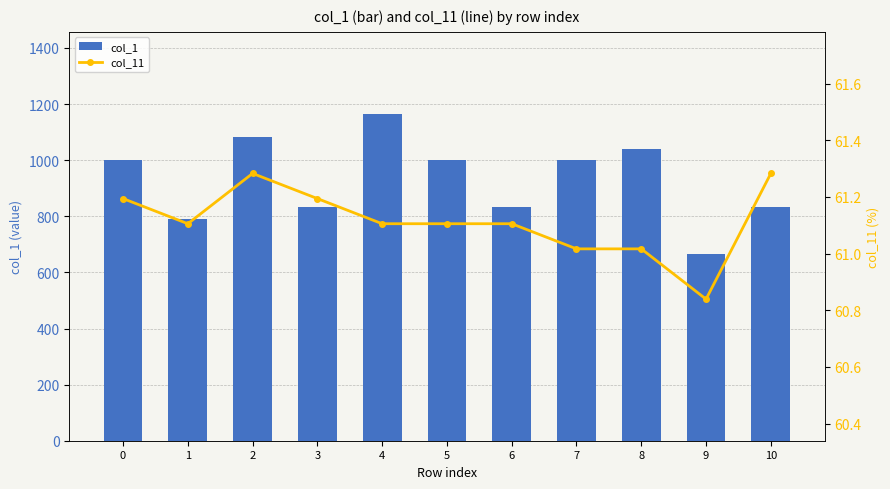

At which category is the sum across all series the highest?

4